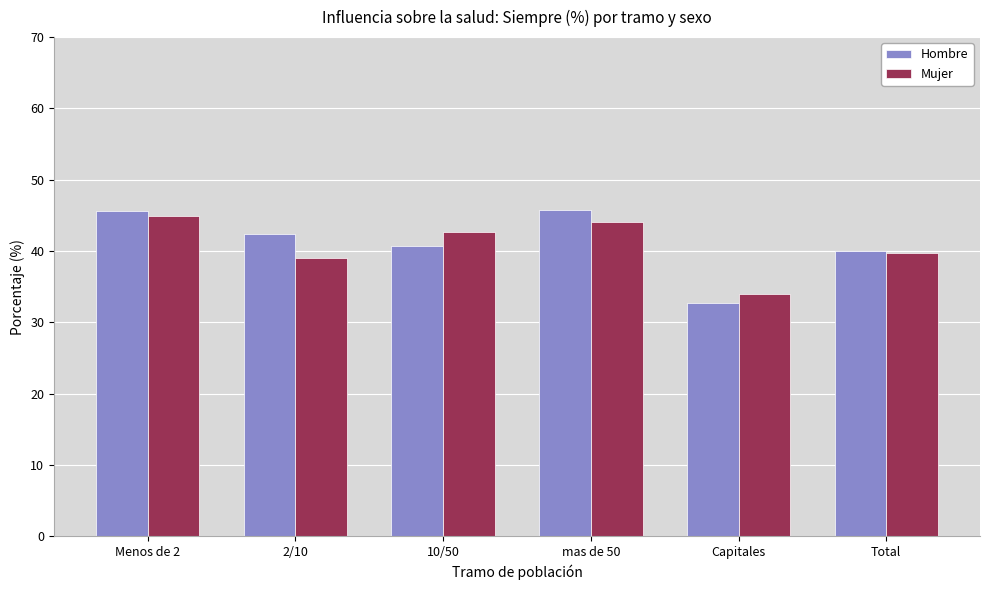

Read the Mujer value at 10/50.

42.7